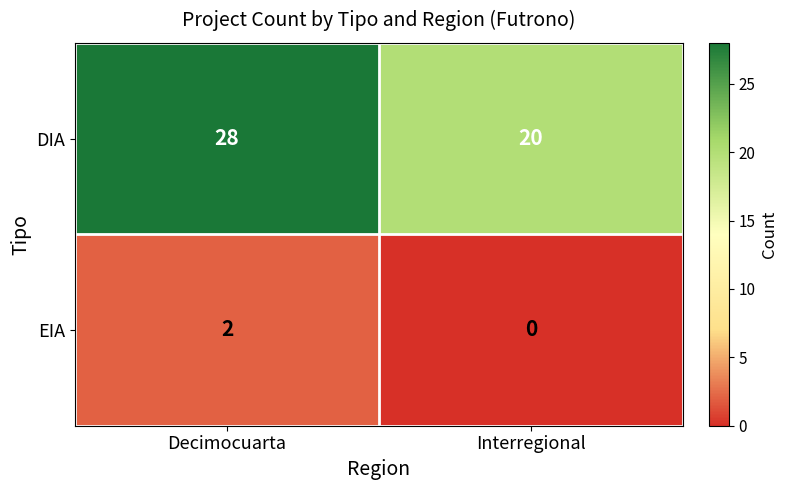

What is the greatest value displayed?

28